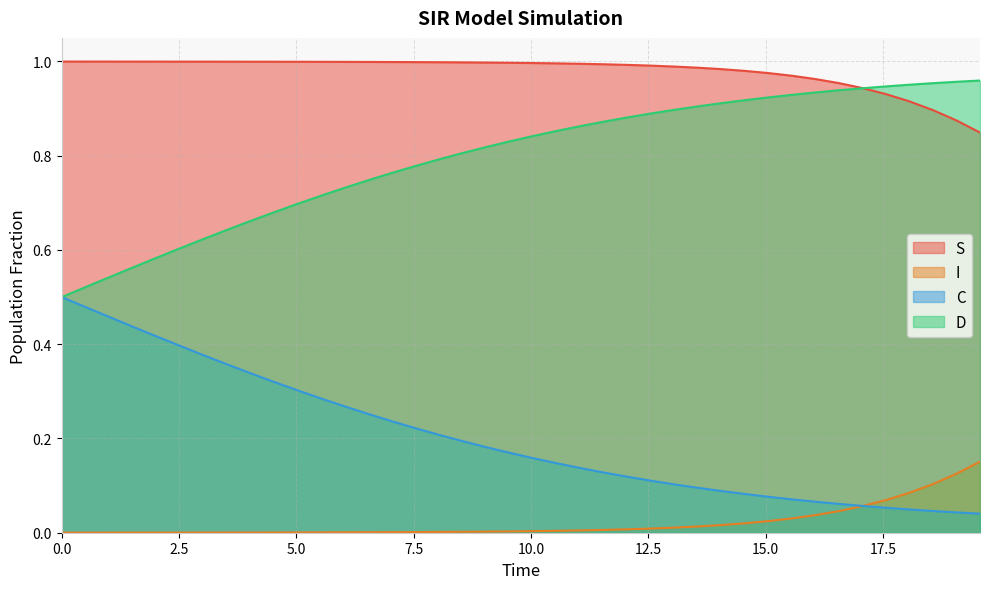

Which series has the largest range (max minus min)?

D